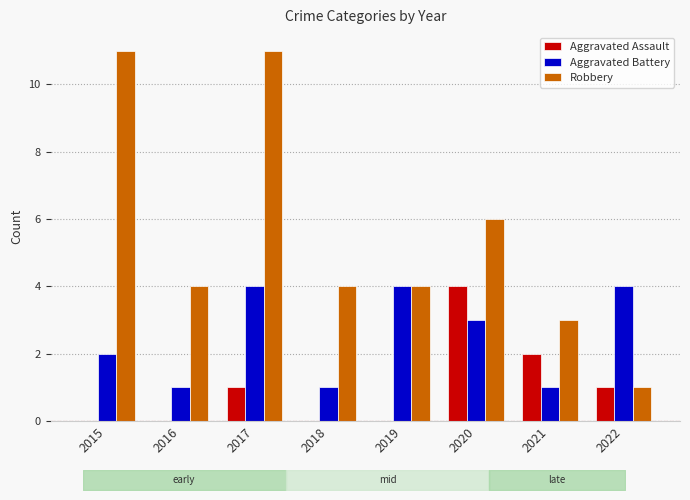

Read the Robbery value at 2021.

3